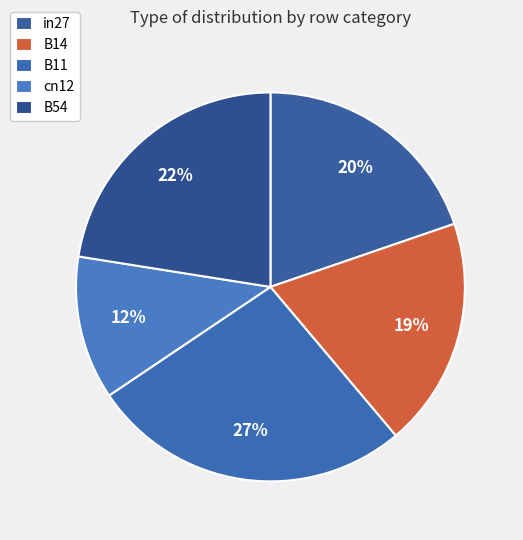

True or false: B54 accounts for 22% of the total.

True